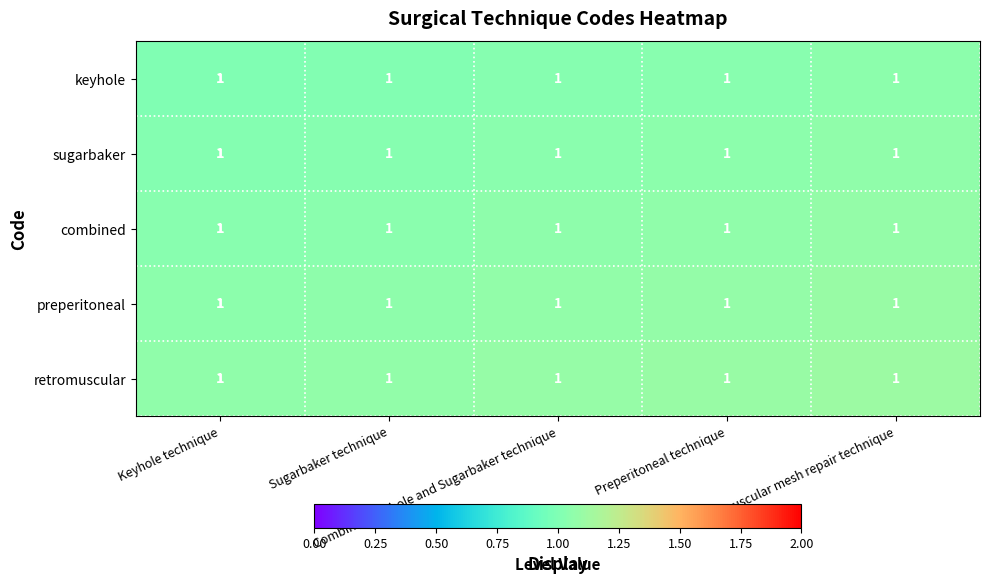

Which series has the largest total across all categories?

retromuscular